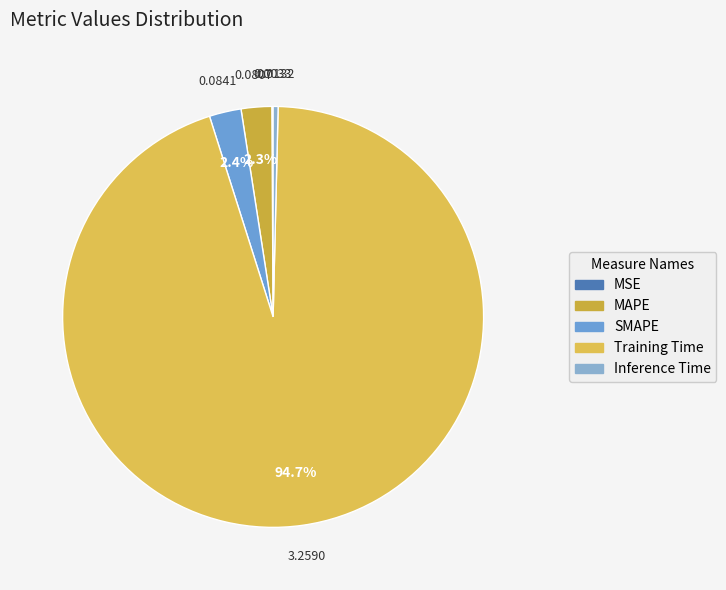

Count the number of slices in the pie.

5